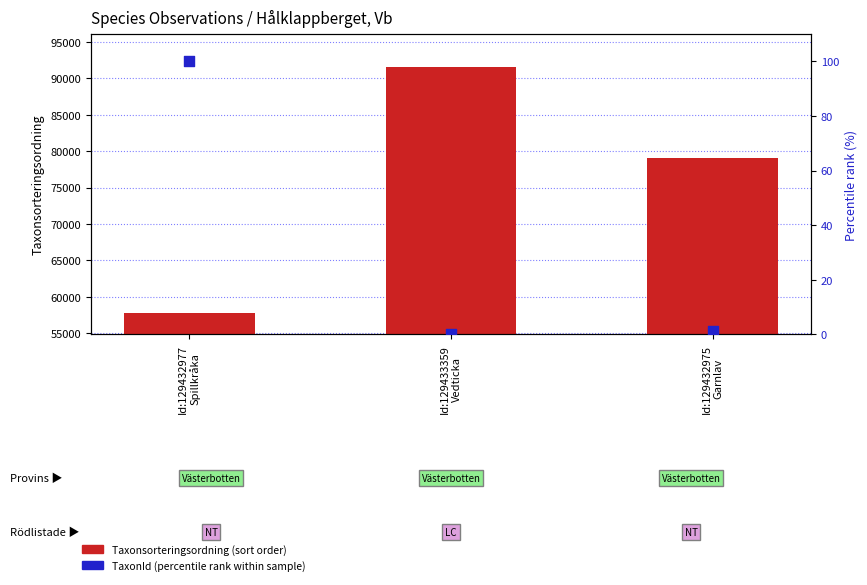

At which category is the sum across all series the highest?

Id:129433359
Vedticka